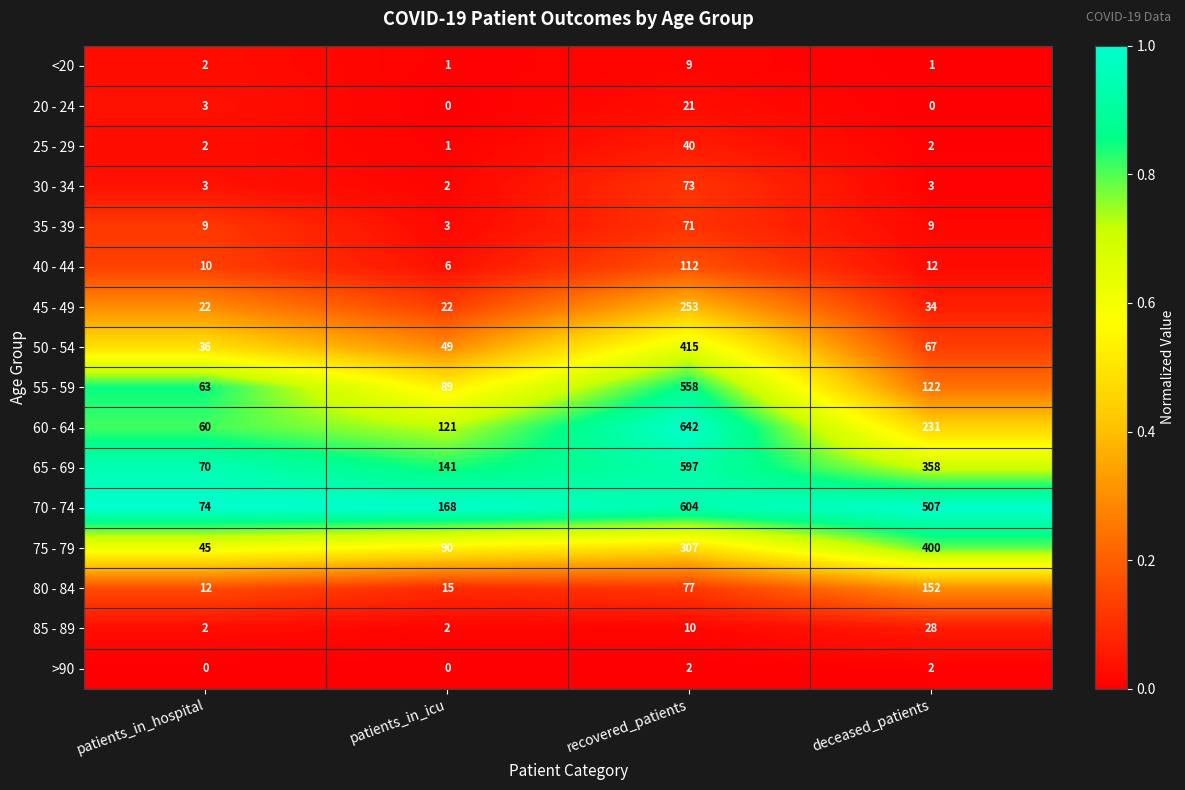

What value does the <20 series have at recovered_patients?

9